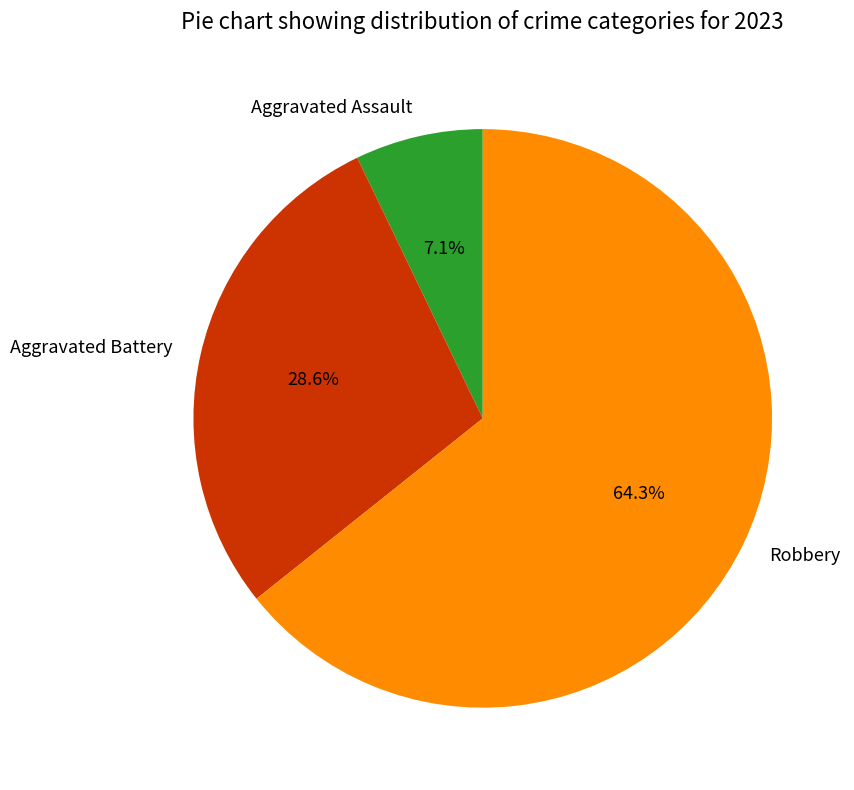

What is the ratio of the value at Robbery to the value at Aggravated Battery?

2.2